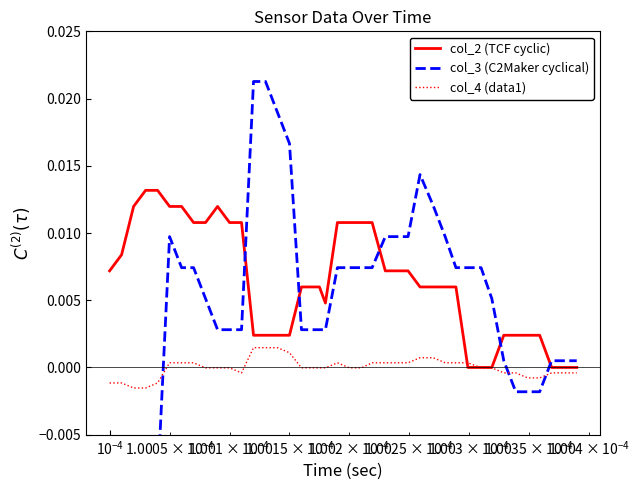

How many values in the col_2 (TCF cyclic) series exceed 0?

34